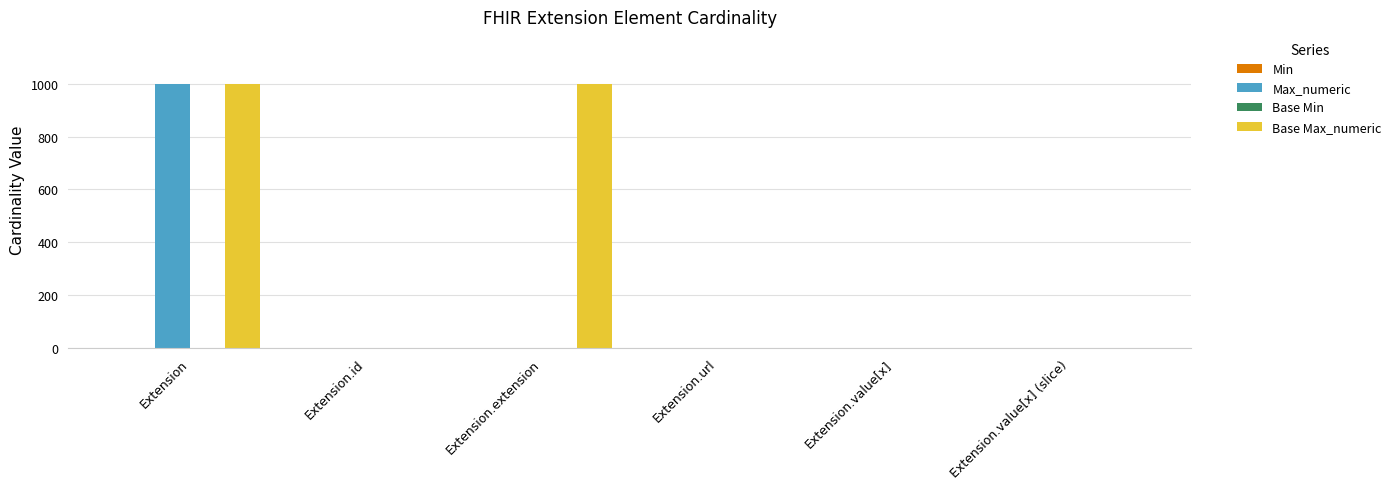

What is the total value across all series at Extension.id?

2